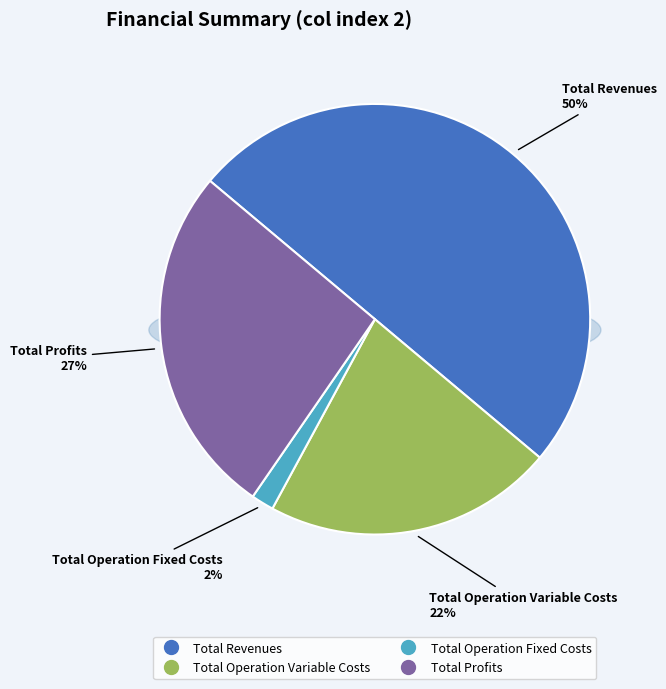

What is the largest slice in the pie chart?

Total Revenues